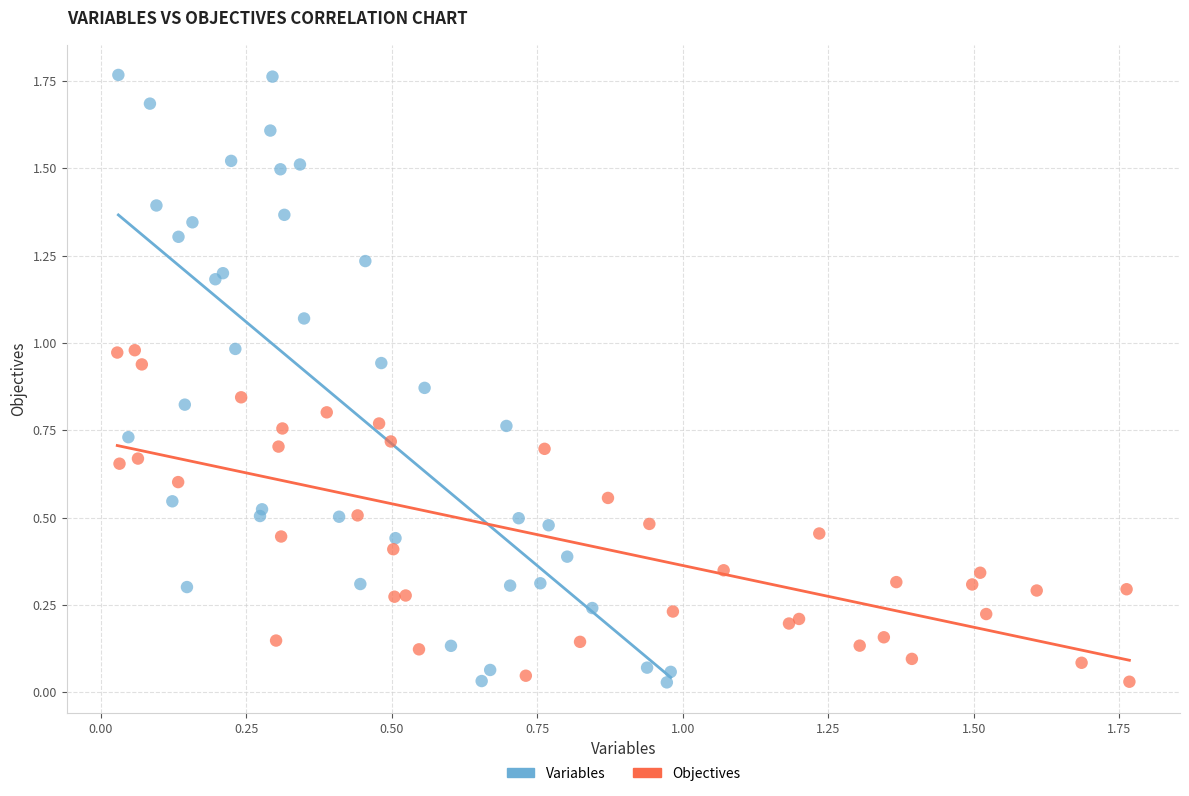

Which series has the widest spread of Y values?

Variables